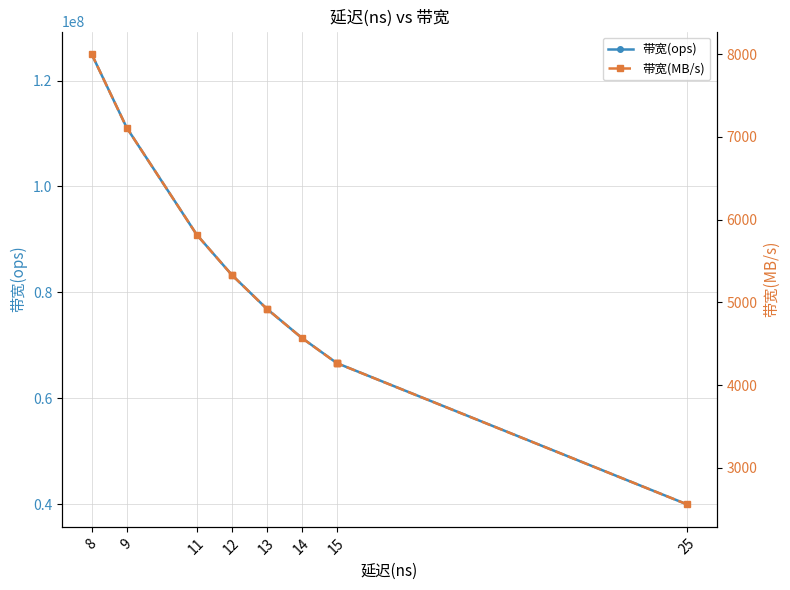

At how many categories does at least one series exceed 104384291?

2